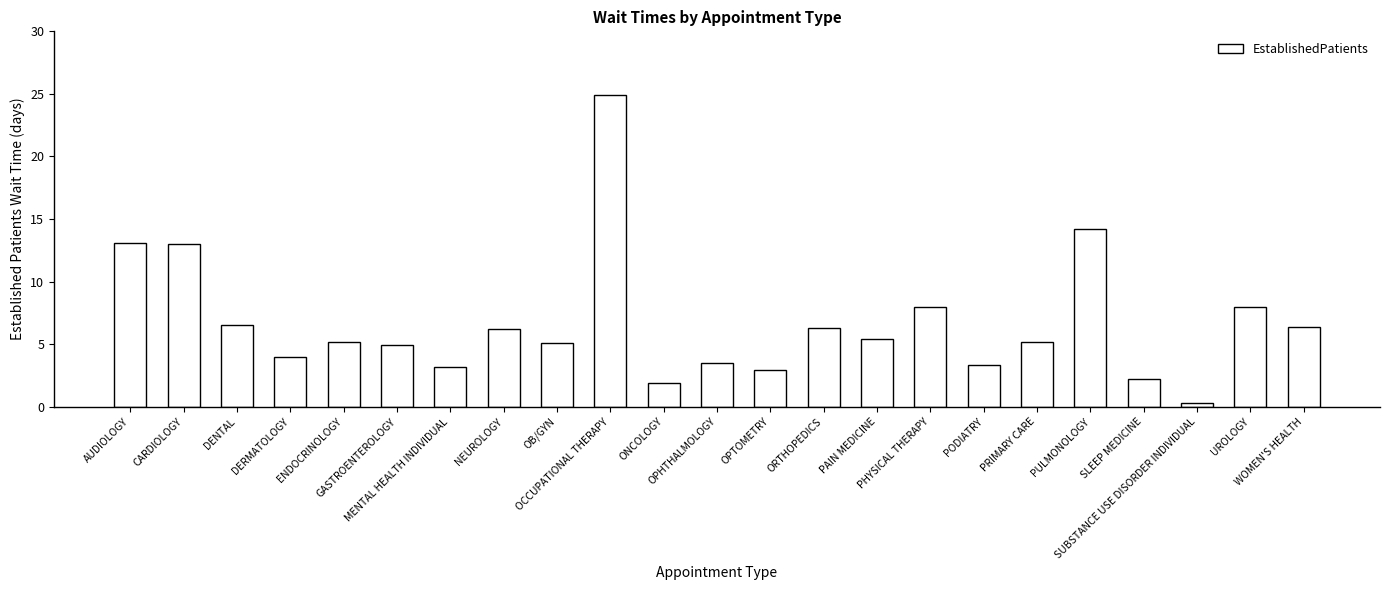

What is the label of the 10th bar from the left?

OCCUPATIONAL THERAPY